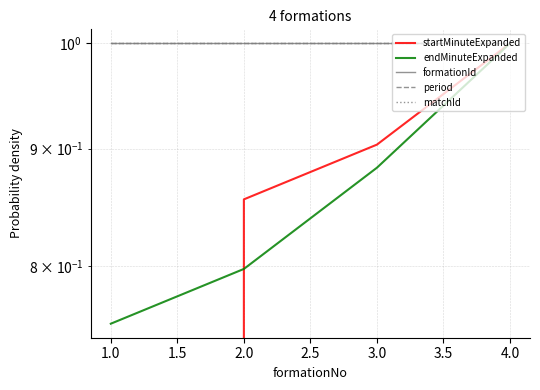

Does the chart have visible grid lines?

Yes